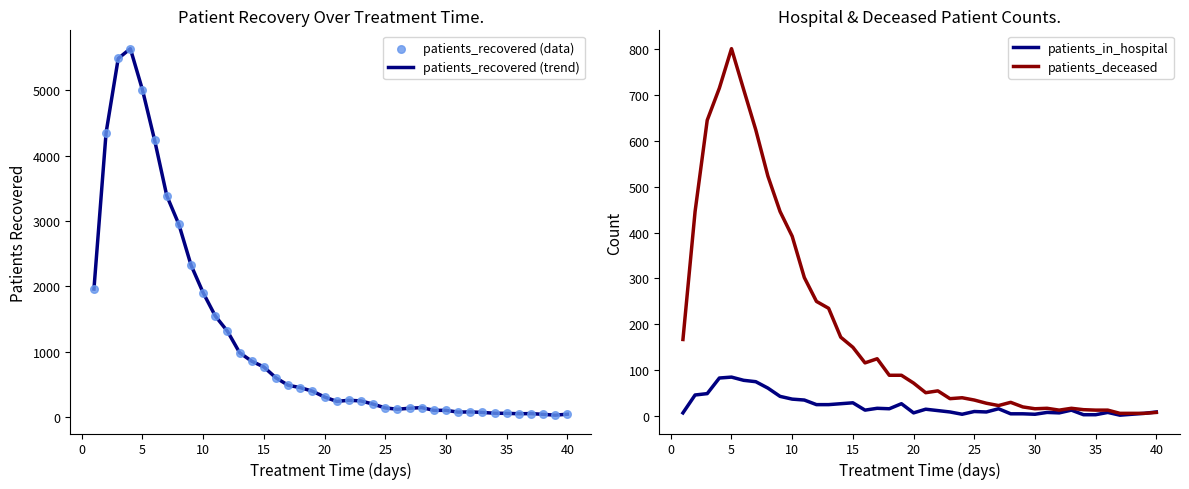

What is the maximum value for patients_deceased?

801